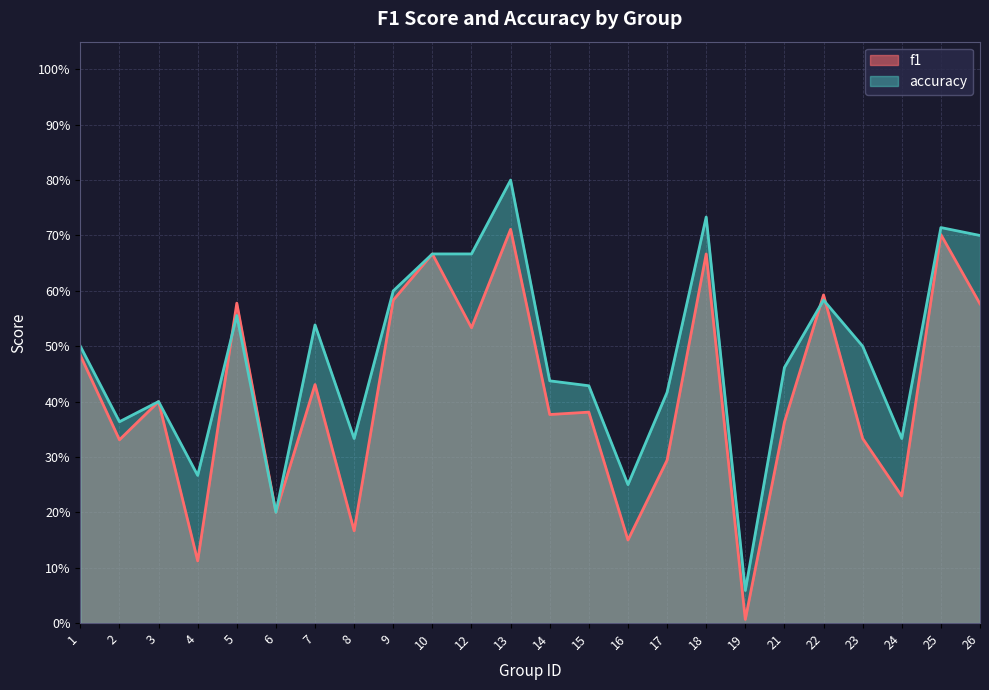

True or false: f1 and accuracy cross at least once.

True